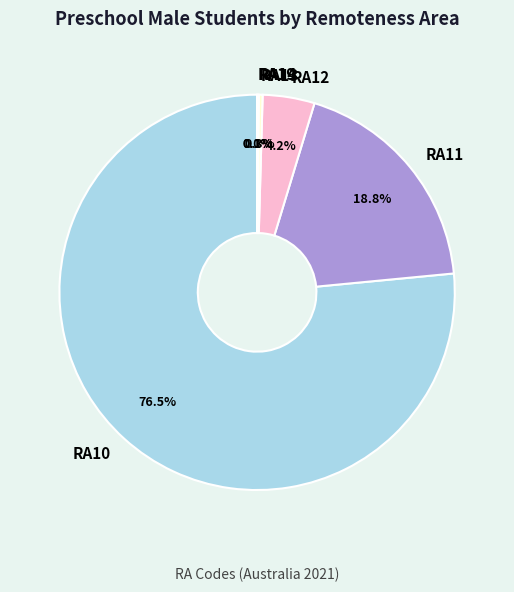

Combined, what portion of the pie is RA12 and RA11?

23.0%